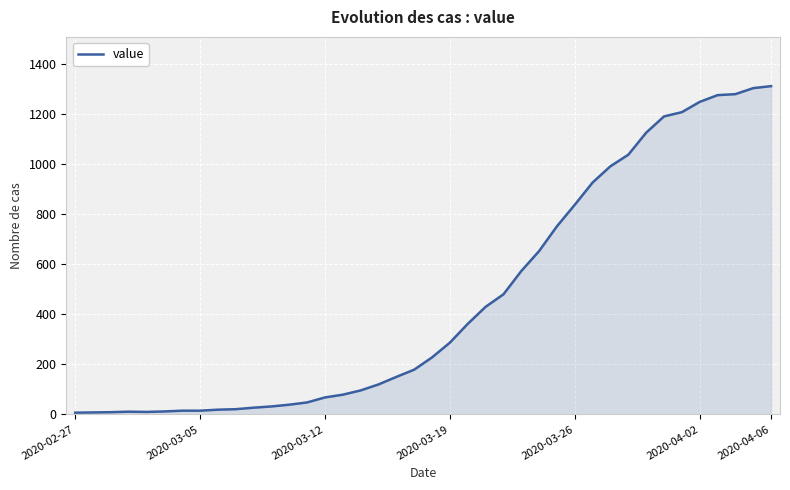

What is the difference between the maximum and minimum values?

1305